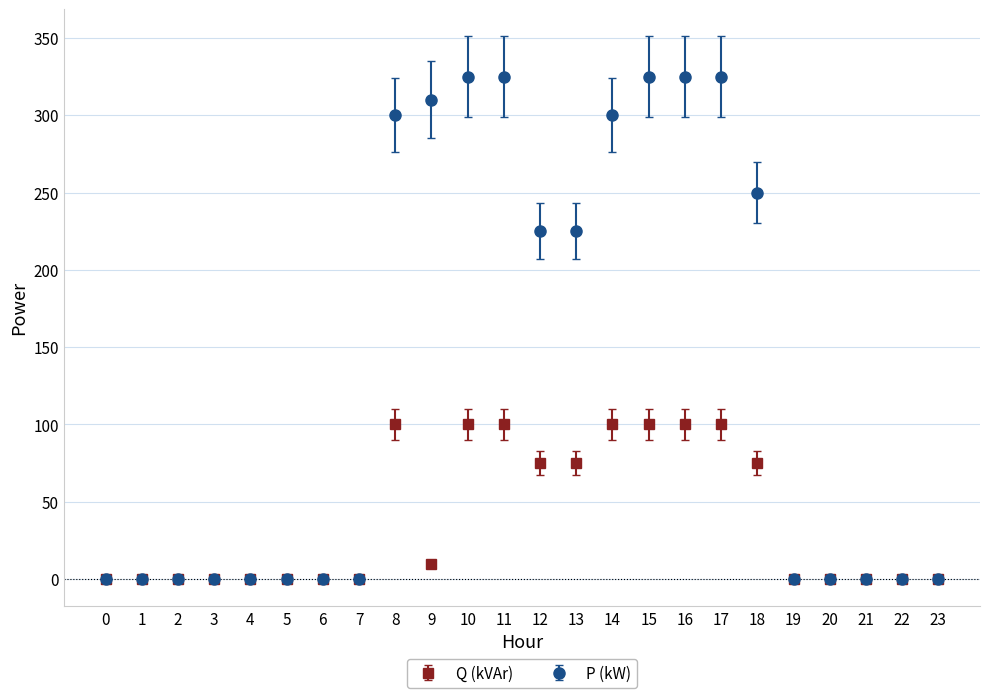

Between 0 and 12, which series saw the biggest shift?

P (kW)